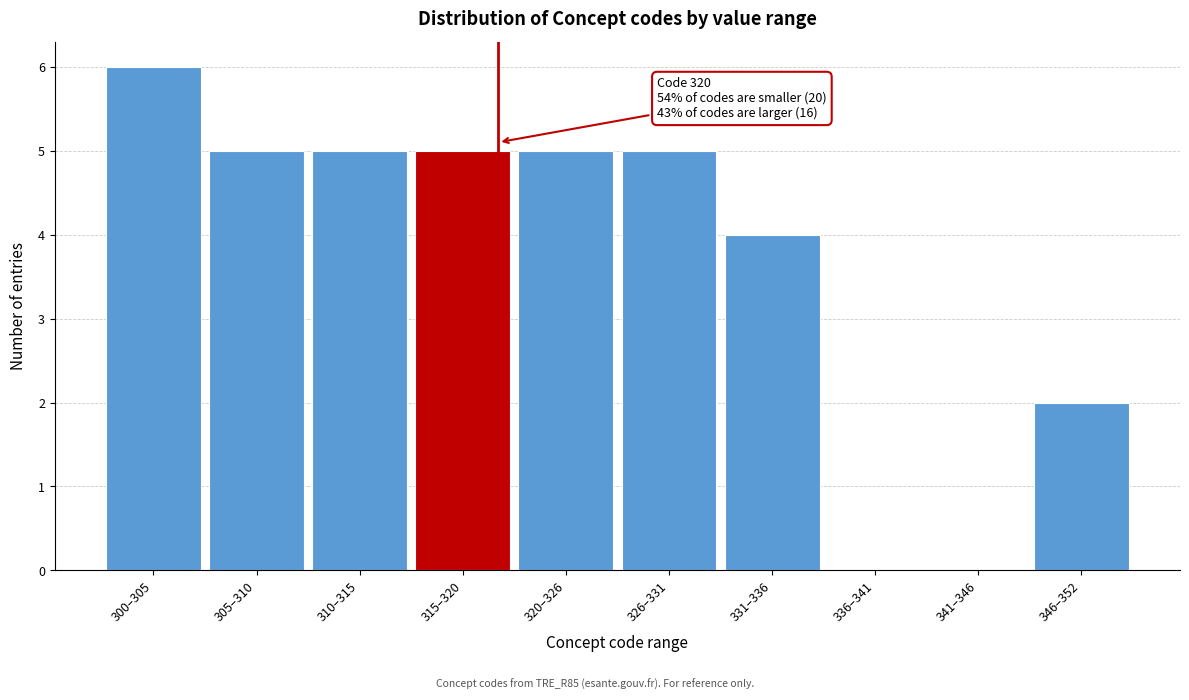

Reading left to right, extract all data points from this chart.

300–305=6	305–310=5	310–315=5	315–320=5	320–326=5	326–331=5	331–336=4	336–341=0	341–346=0	346–352=2